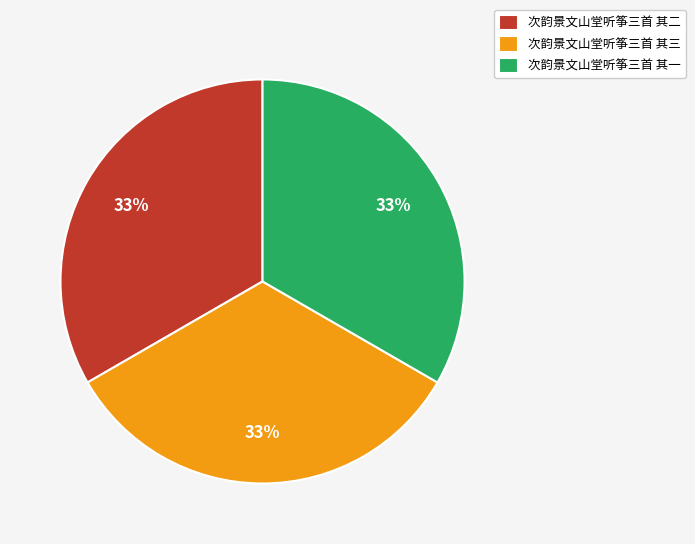

Count the number of slices in the pie.

3